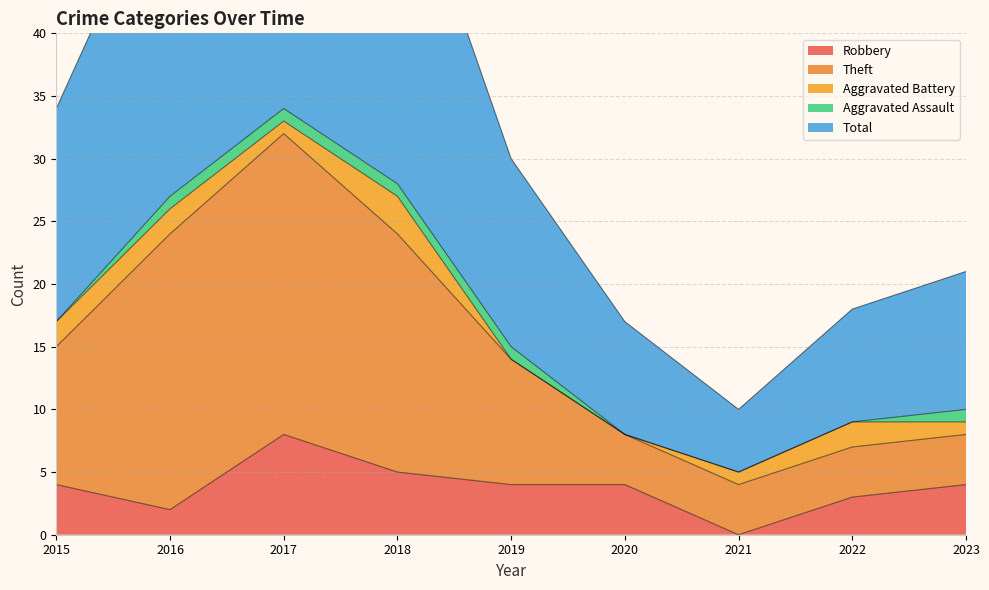

What is the difference between the maximum and second lowest values in the Total series?

52